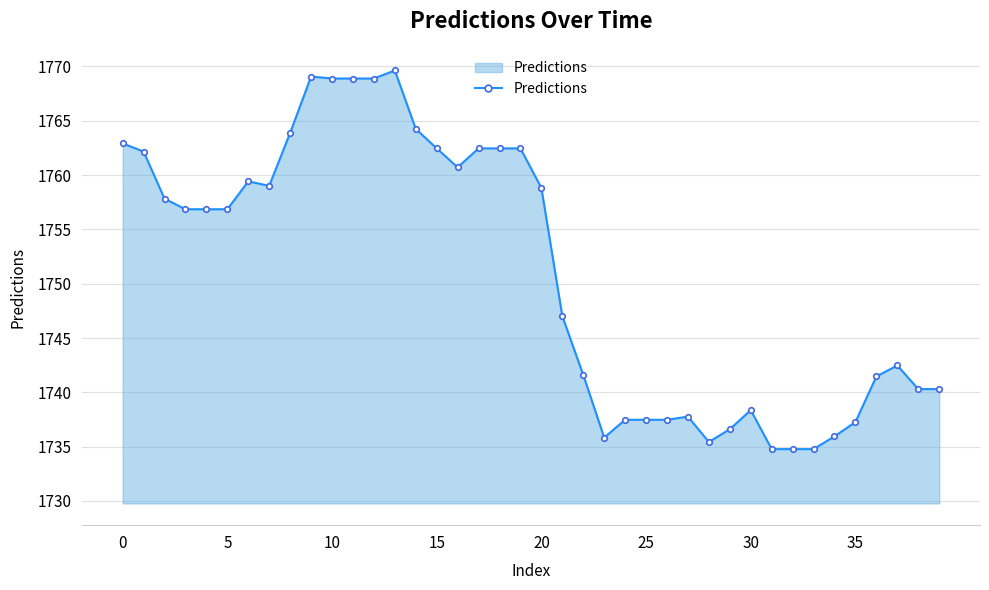

True or false: there are more than 1 points higher than both neighbors.

True